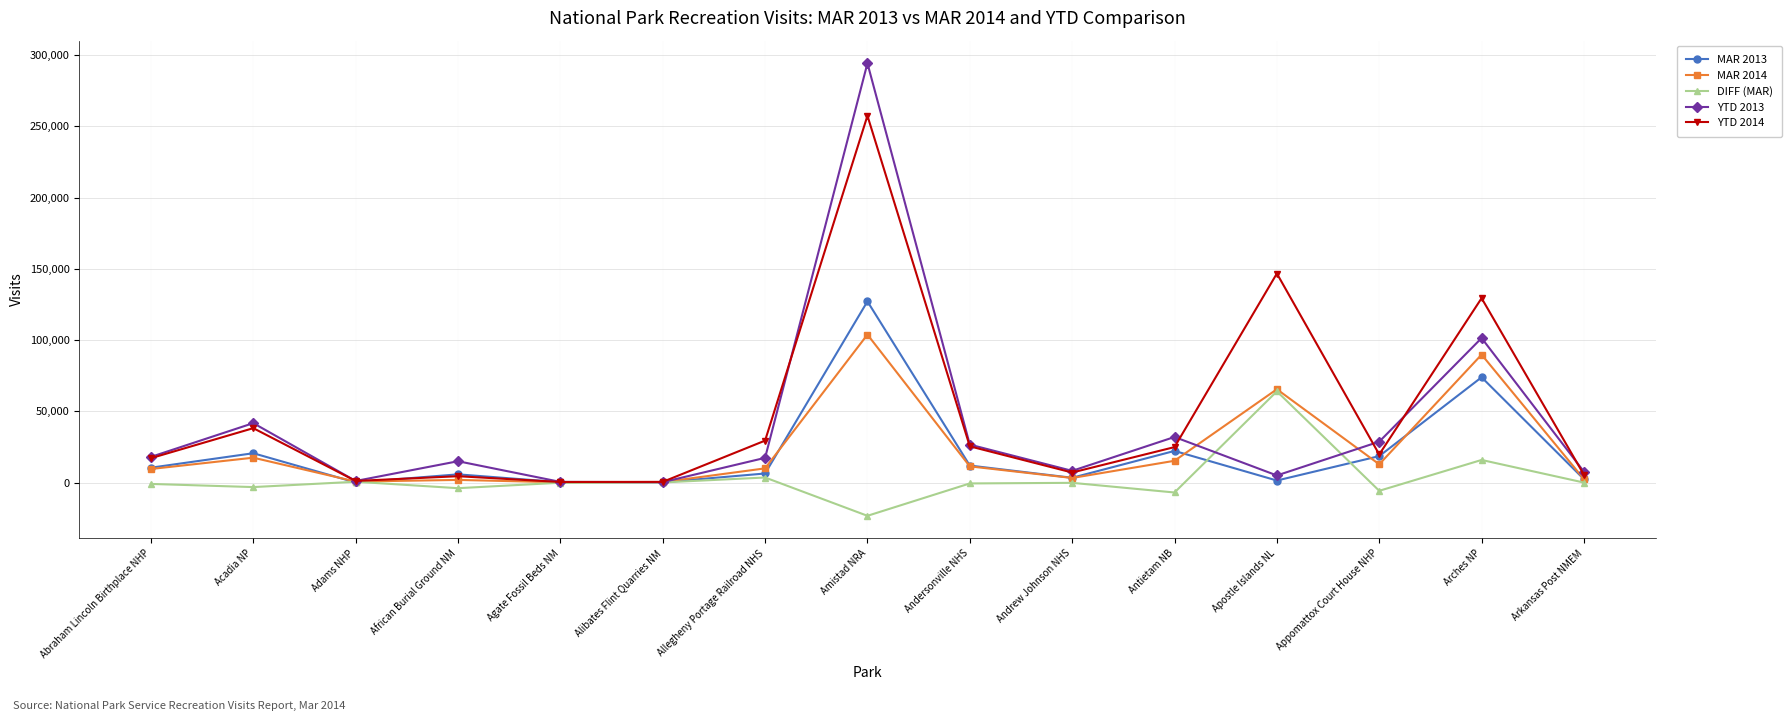

List the series in order of their peak value, highest first.

YTD 2013, YTD 2014, MAR 2013, MAR 2014, DIFF (MAR)